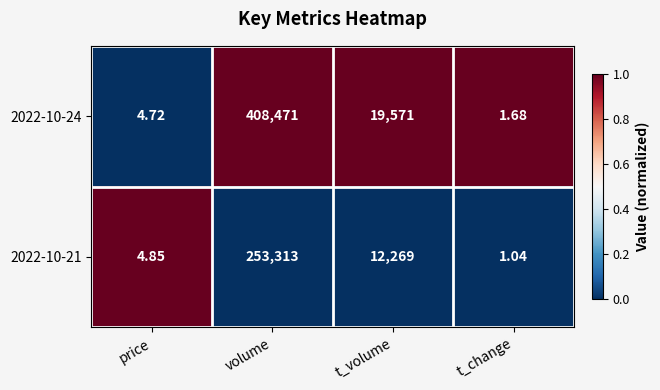

Where is 2022-10-21 nearest to the value 126657?

t_volume